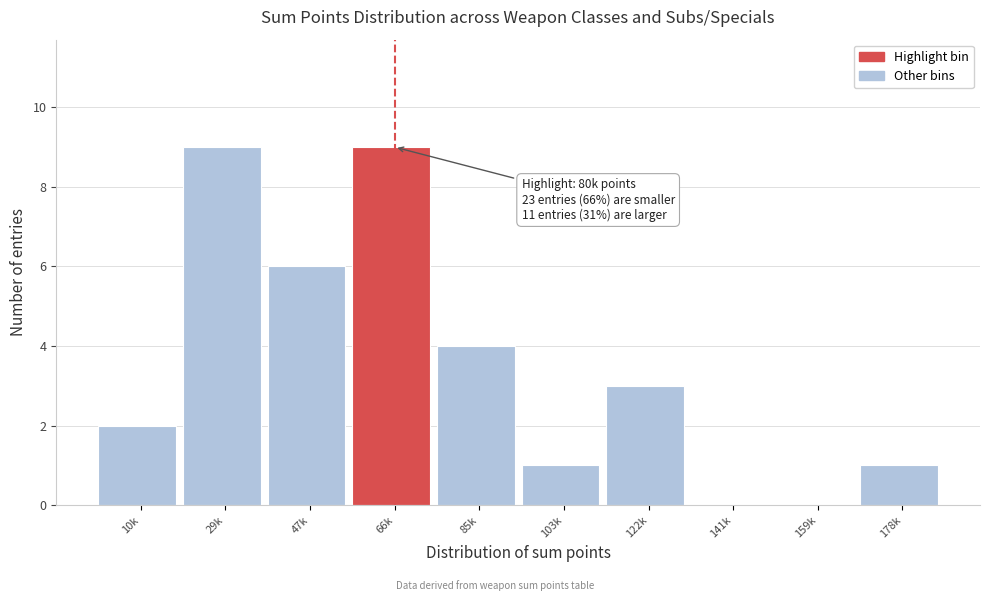

Reading left to right, transcribe all the data shown in this chart.

10k=2	29k=9	47k=6	66k=9	85k=4	103k=1	122k=3	141k=0	159k=0	178k=1